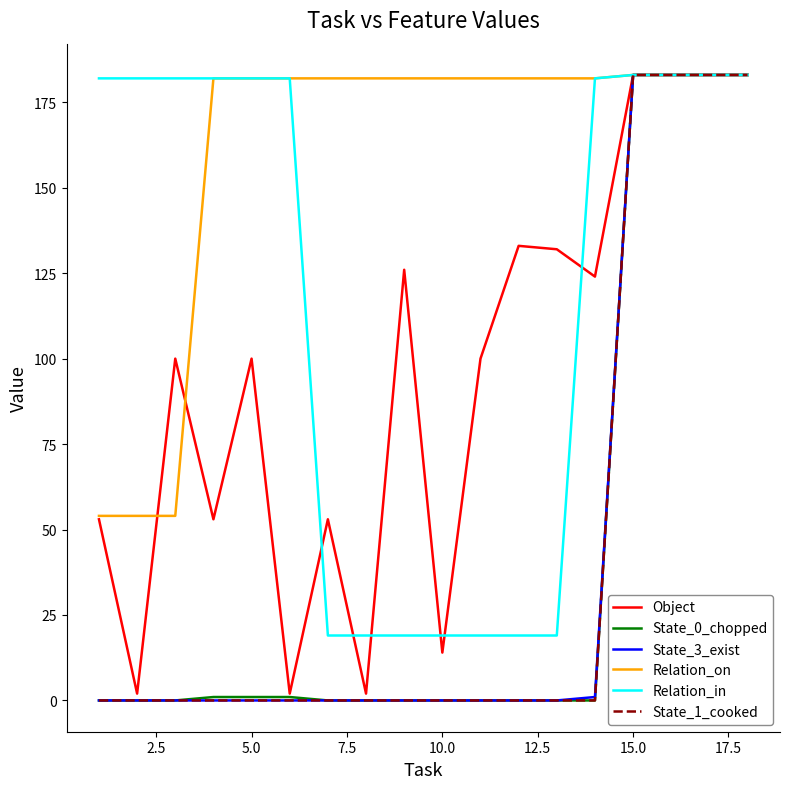

What are all the series names shown in the legend?

Object, State_0_chopped, State_3_exist, Relation_on, Relation_in, State_1_cooked